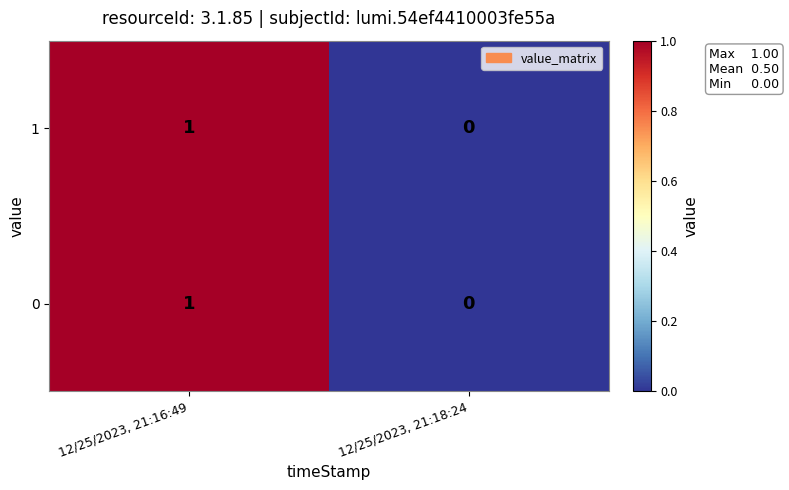

Rank the categories by 0 value from highest to lowest.

12/25/2023, 21:16:49, 12/25/2023, 21:18:24